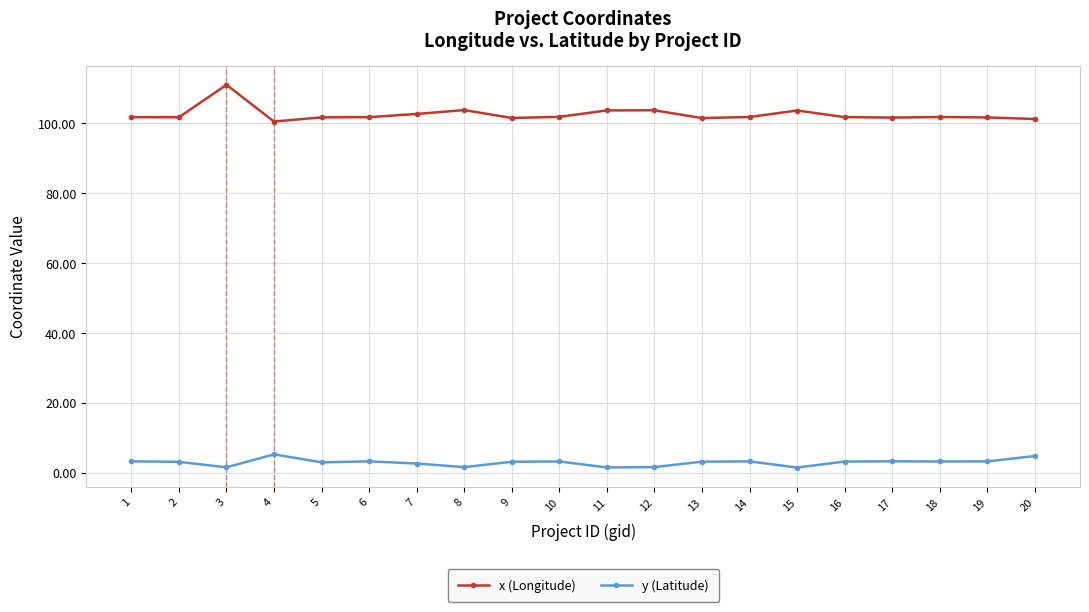

Count the number of data series in this chart.

2